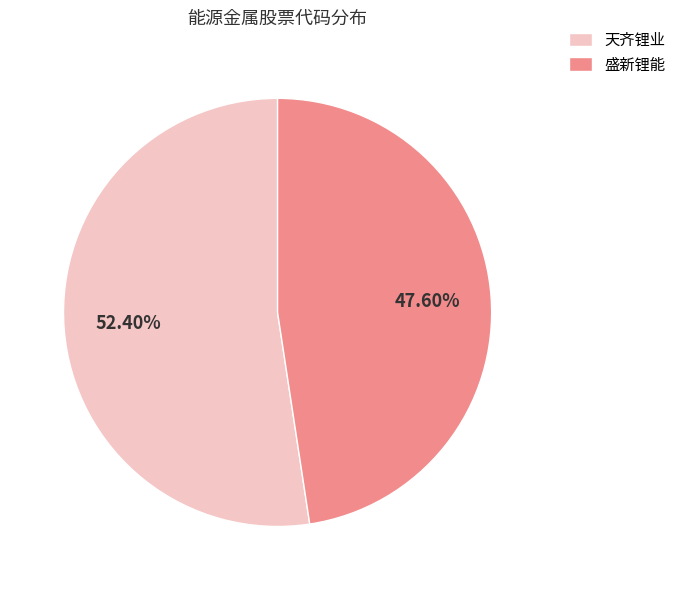

Which category accounts for the majority?

天齐锂业